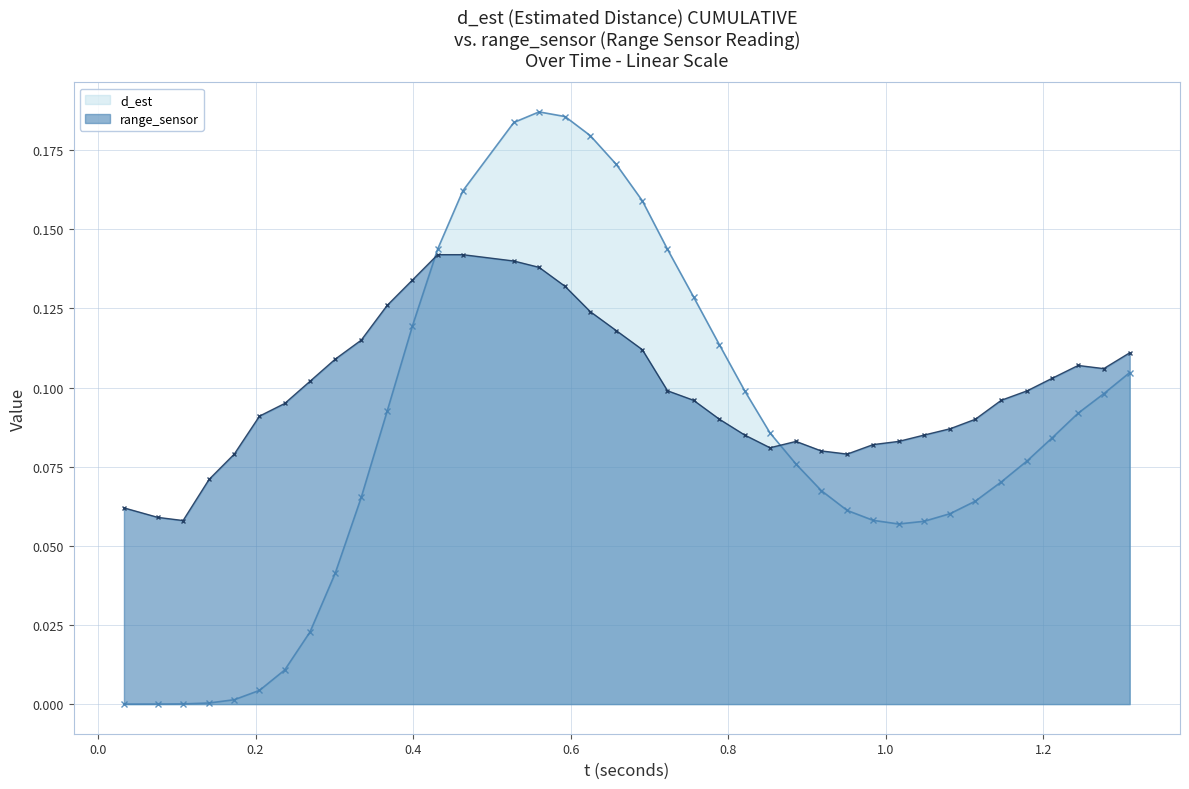

How many lines are shown in the chart?

2